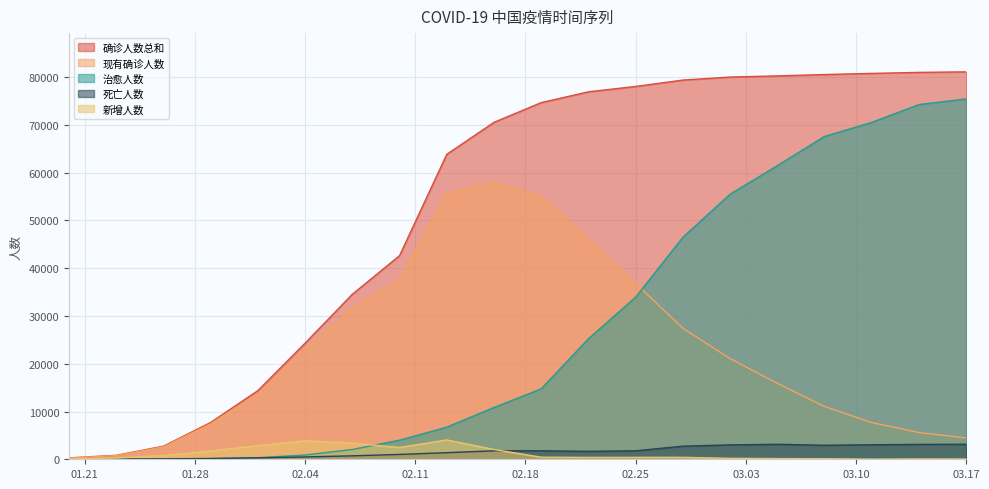

How many distinct data groups are displayed?

5